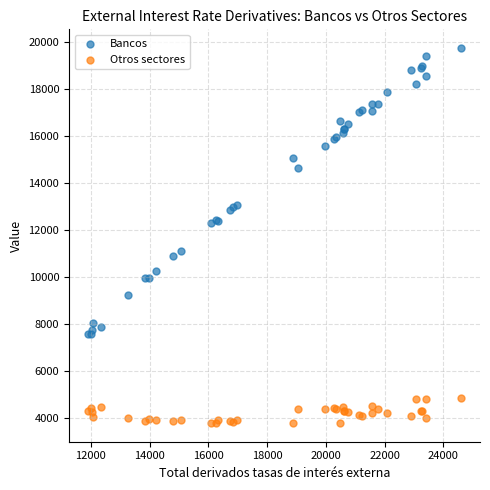

What is the X range (max minus min) for the scatter plot?

12710